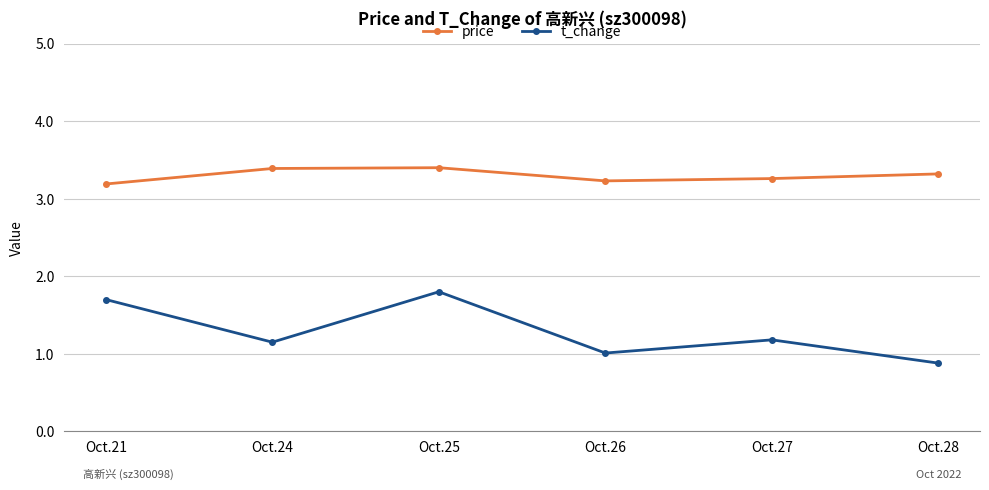

Rank the series by their average value, from highest to lowest.

price, t_change